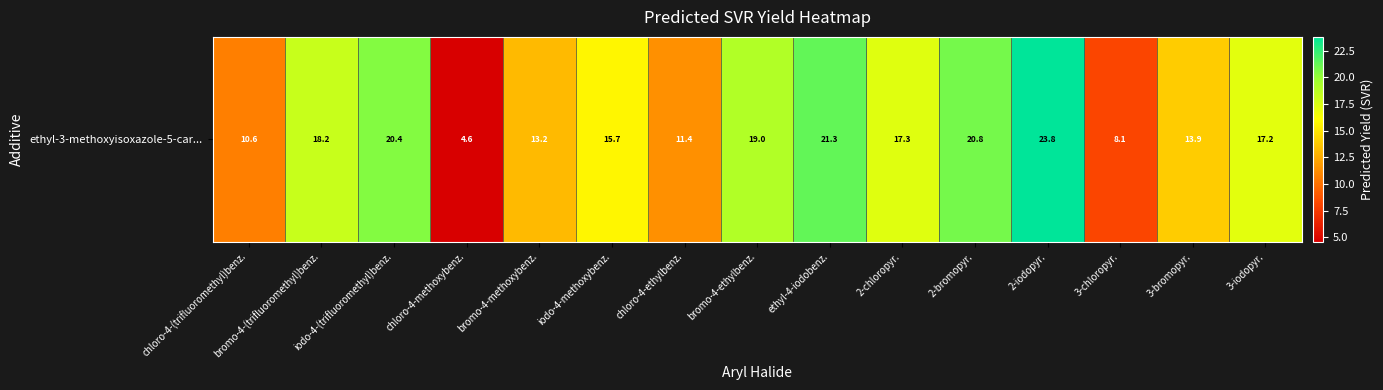

What is the sum of all values?

235.6